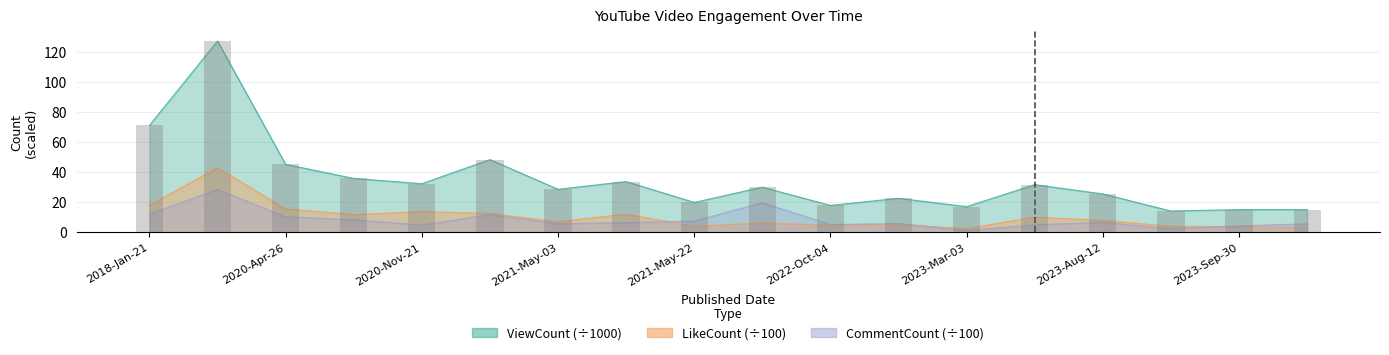

The value of ViewCount at 2021-May-11 is 33.7. True or false?

True